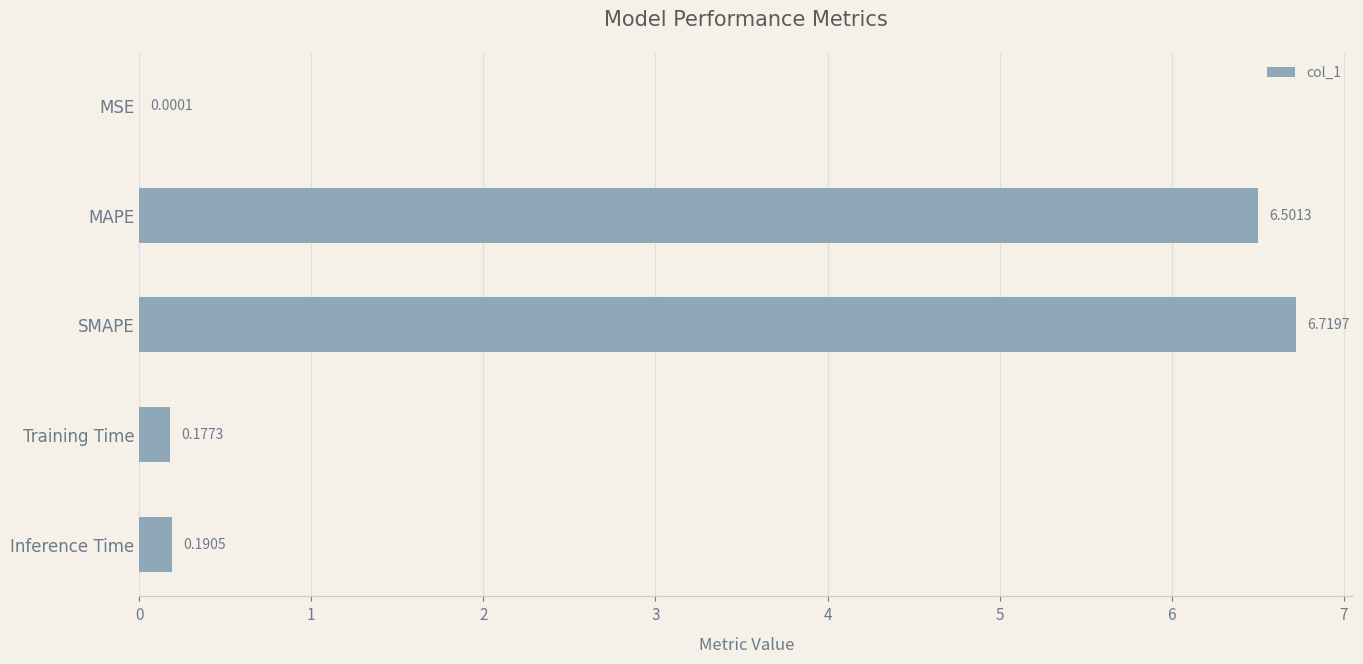

At which label is the value closest to 3?

Inference Time